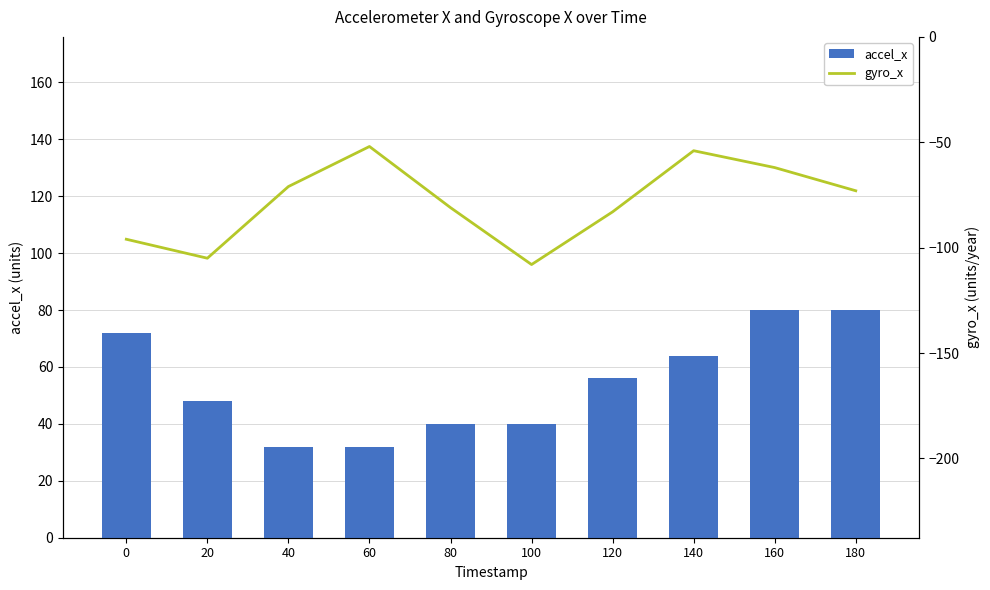

What are all the series names shown in the legend?

accel_x, gyro_x